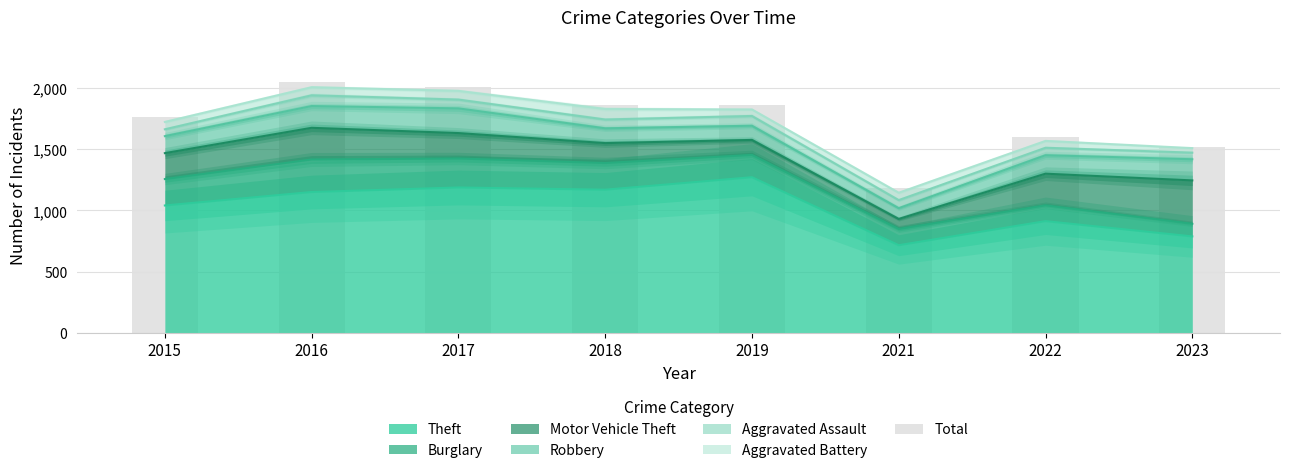

How many data points are less than 1865?

4